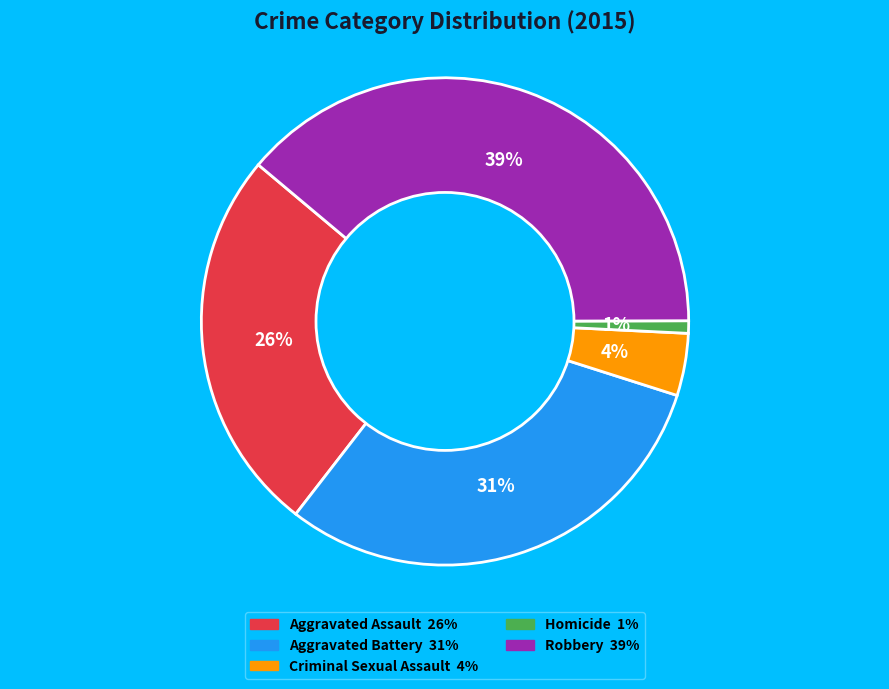

The Aggravated Assault slice represents 34% of the pie. True or false?

False